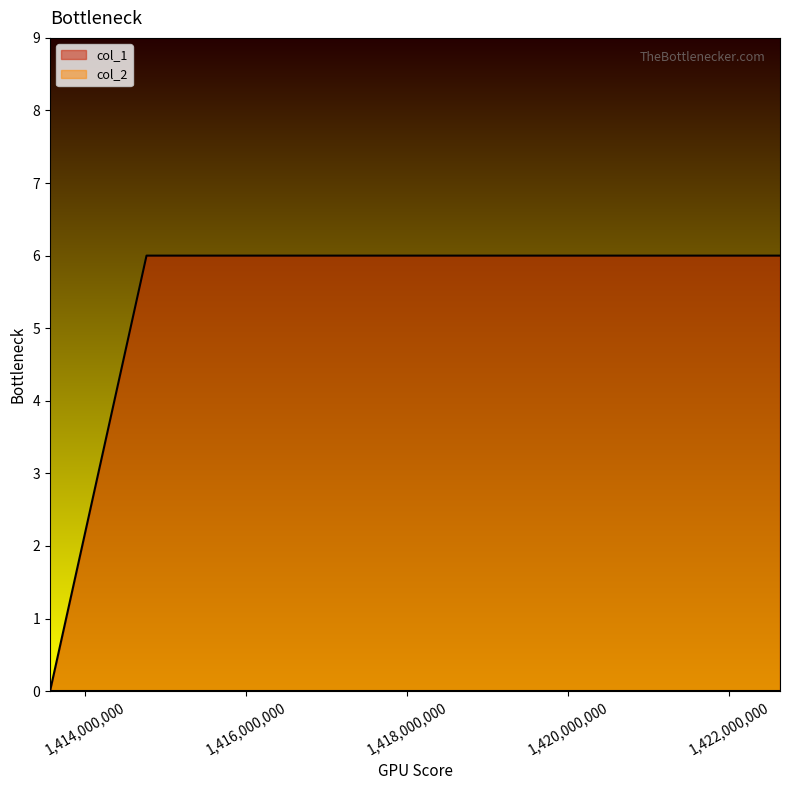

Reading left to right, what are all the values shown in this chart?

0	6	6